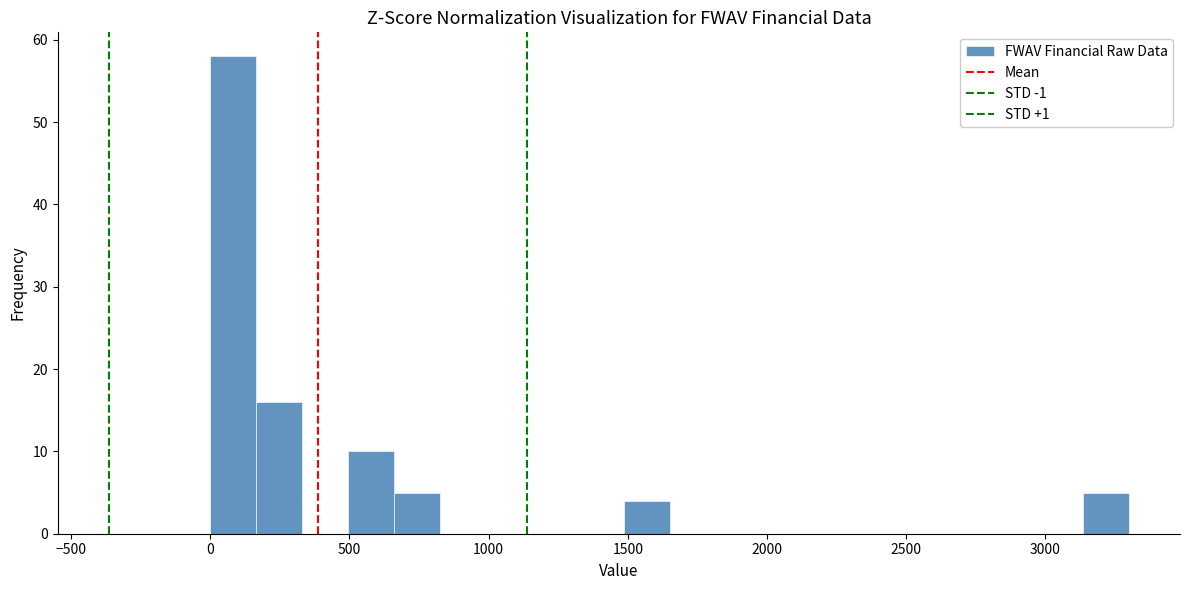

Read against the x-axis, roughly where is the centre of the tallest bar?

100